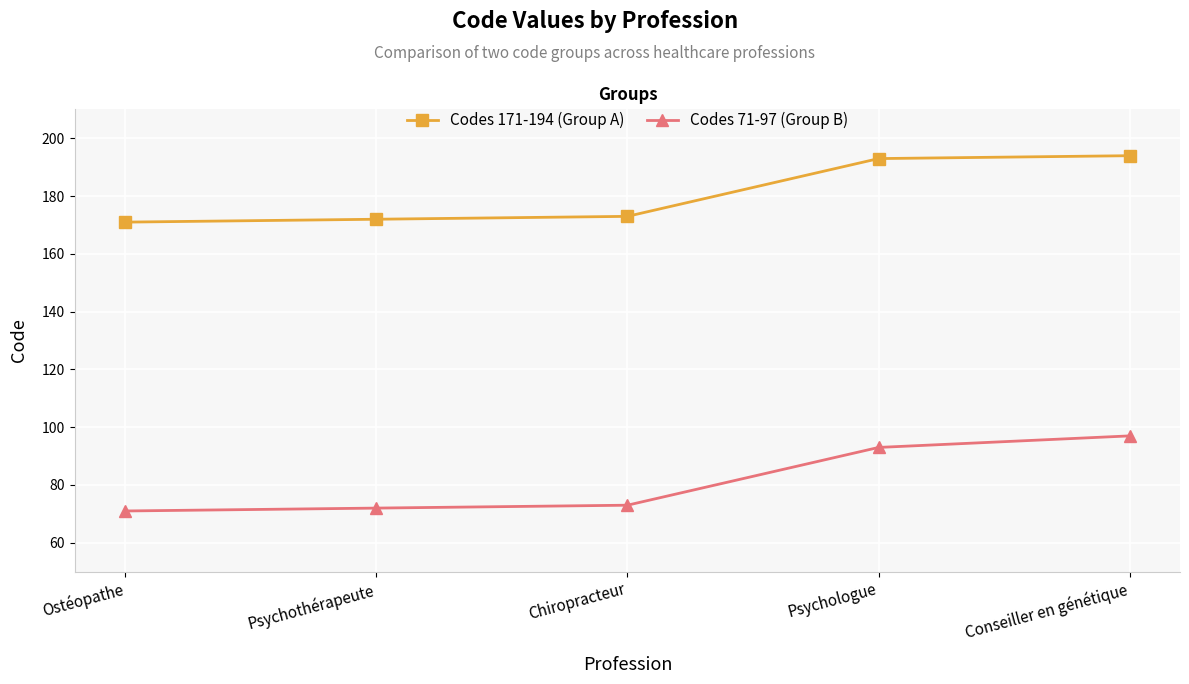

What are all the series names shown in the legend?

Codes 171-194 (Group A), Codes 71-97 (Group B)